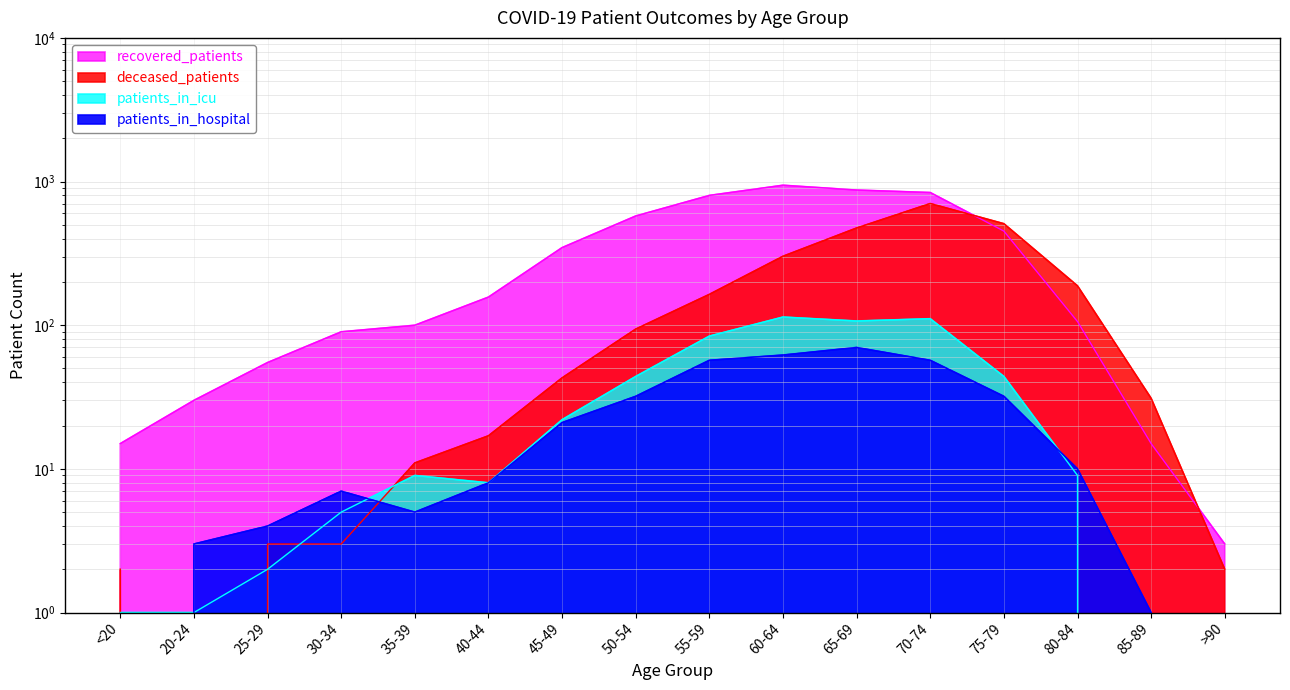

The recovered_patients series shows 249 at 40-44. True or false?

False